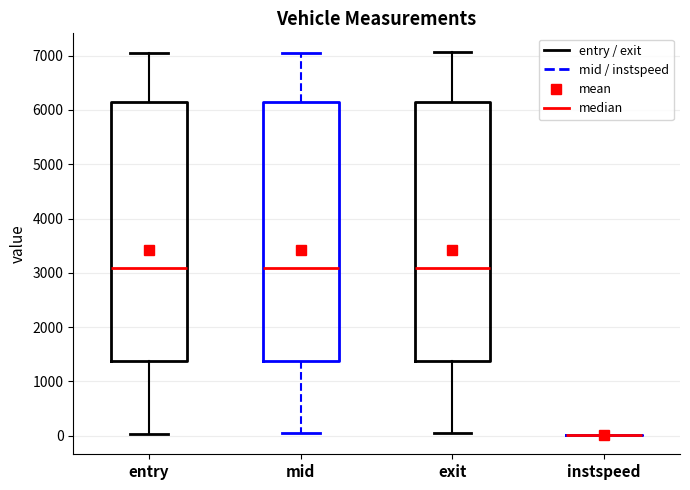

Reading left to right, read every box against the y-axis: the position of its median line, the range the box covers, and the ends of its whiskers. The values are not printed on the chart, so give them approximately, as read against the axis.

entry: median 3100, box 1400 to 6100, whiskers 0 to 7100
mid: median 3100, box 1400 to 6100, whiskers 0 to 7100
exit: median 3100, box 1400 to 6200, whiskers 0 to 7100
instspeed: box collapsed to a line at 0, whiskers 0 to 0